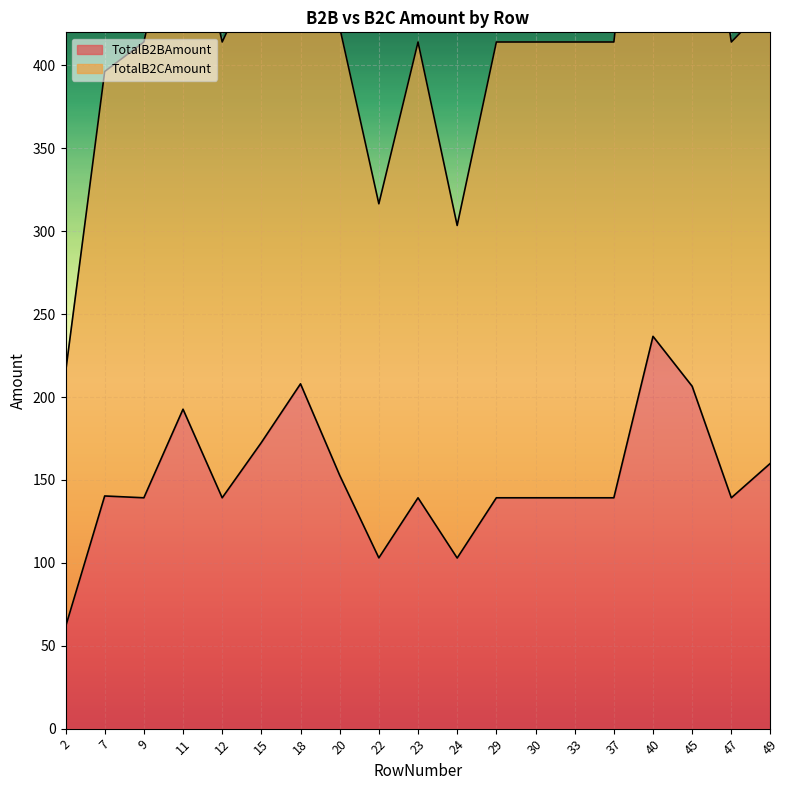

At how many categories does at least one series exceed 560?

2